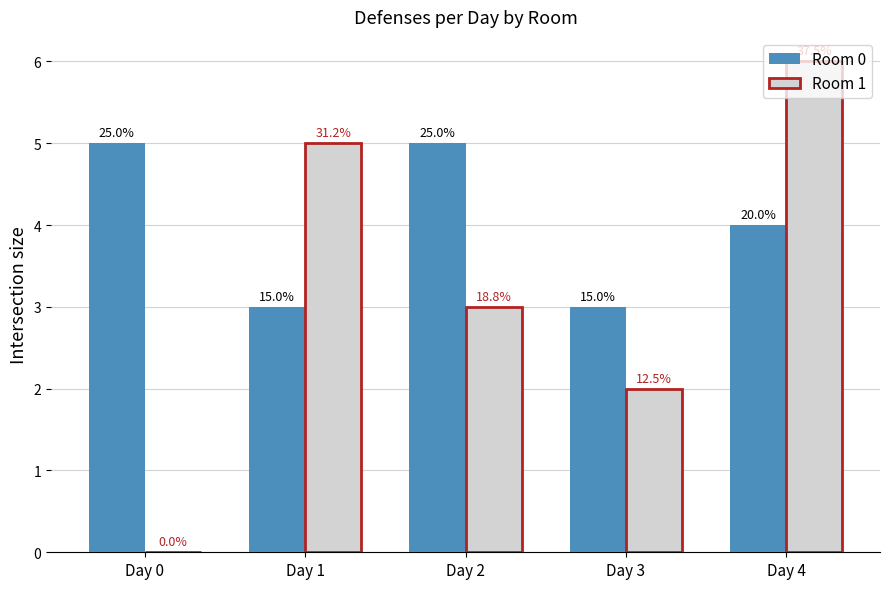

How many groups of bars are there?

5